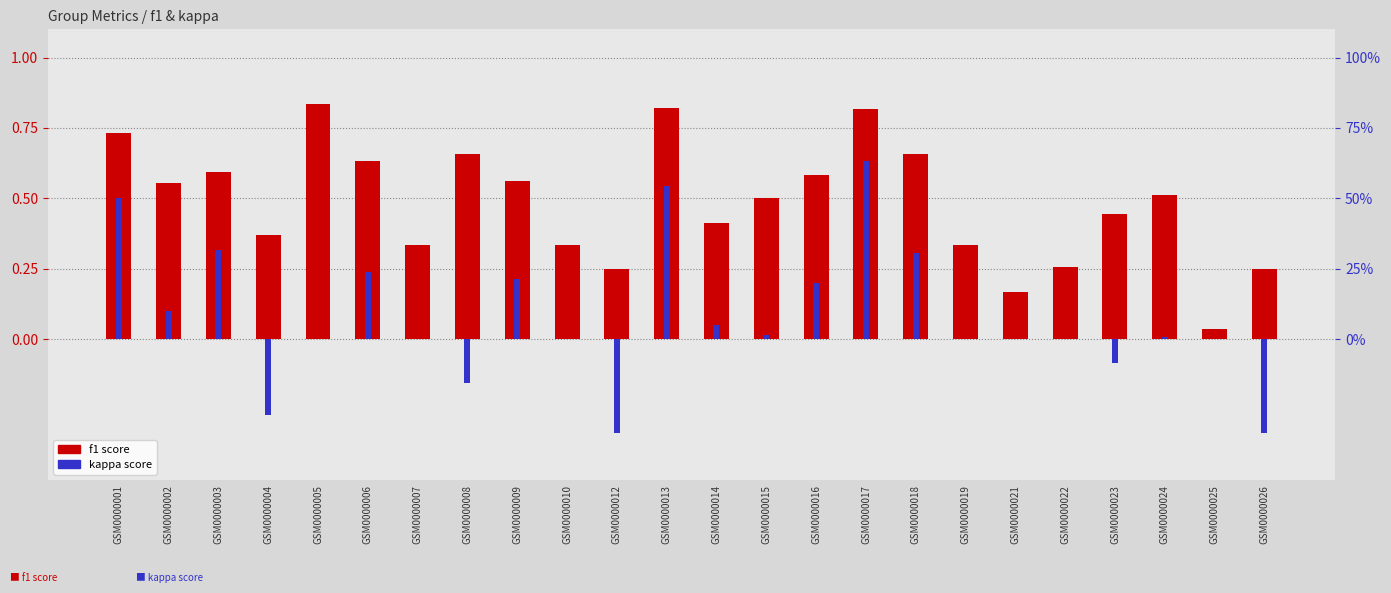

What is the value of the f1 bar at the 18th from the left?

0.3